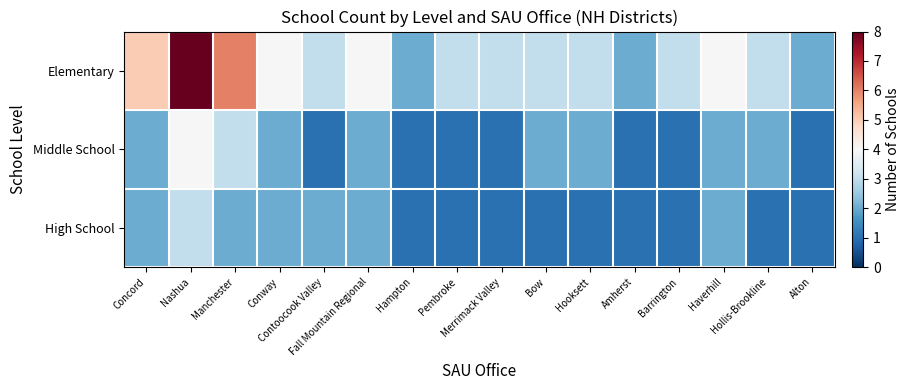

List the series in order of their peak value, highest first.

Elementary, Middle School, High School